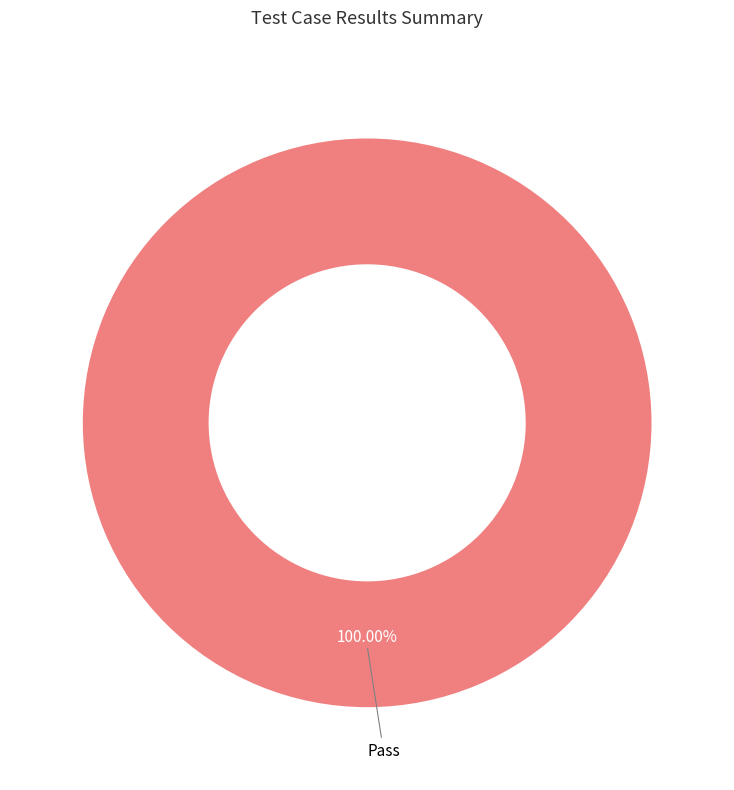

Is there any slice that represents more than half of the pie?

Yes